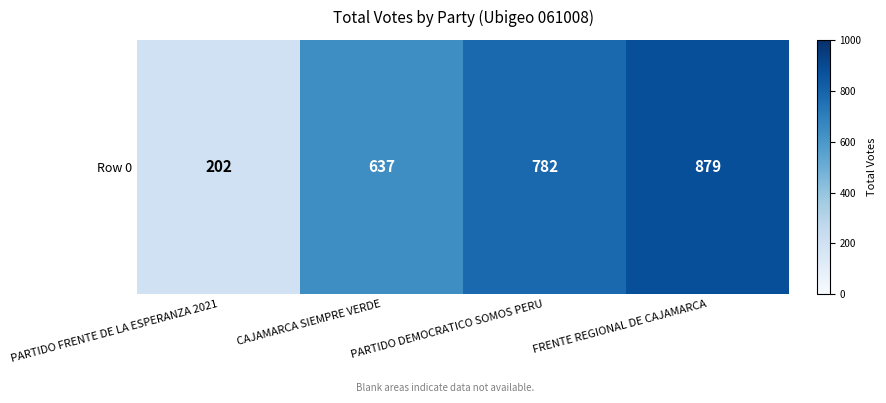

What is the minimum value shown in the chart?

202